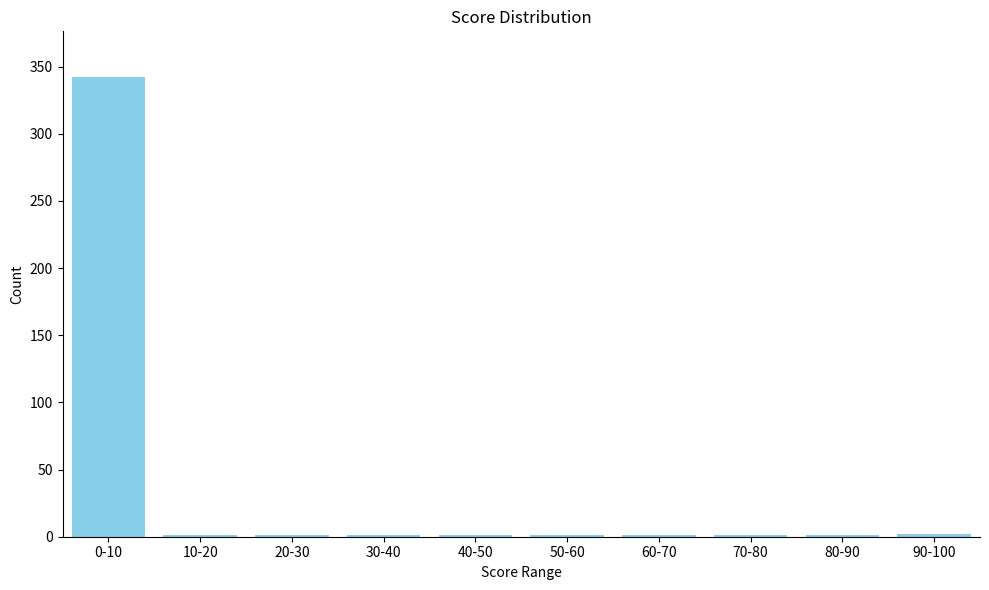

True or false: the data shows 1 at 50-60.

True